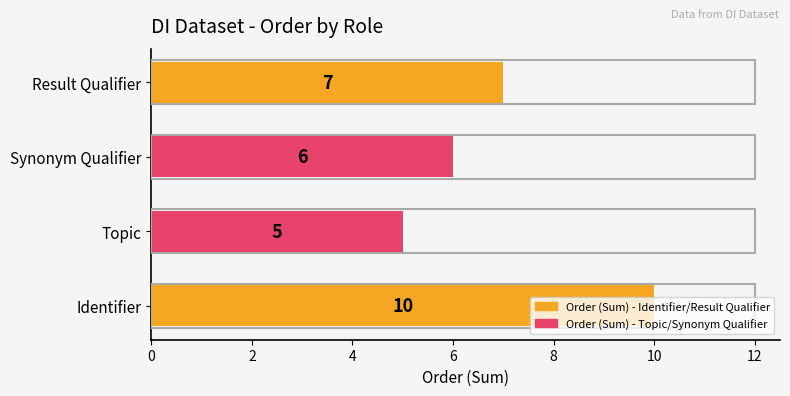

At which label is the value closest to 7?

Result Qualifier